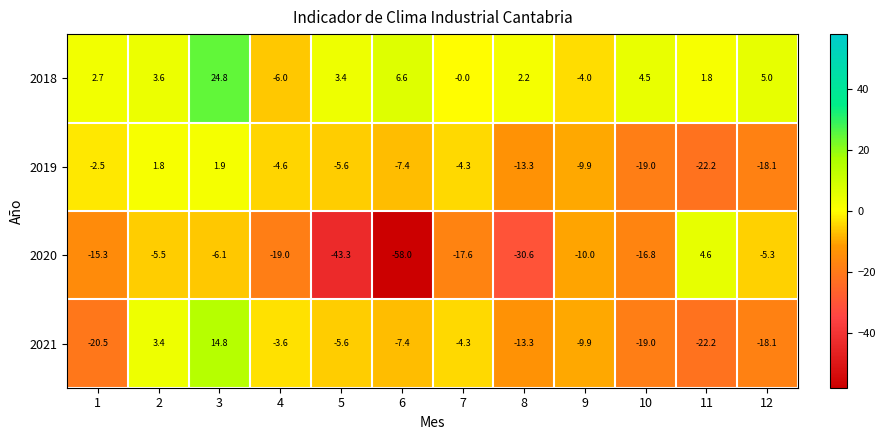

Where is 2018 nearest to the value 9?

6